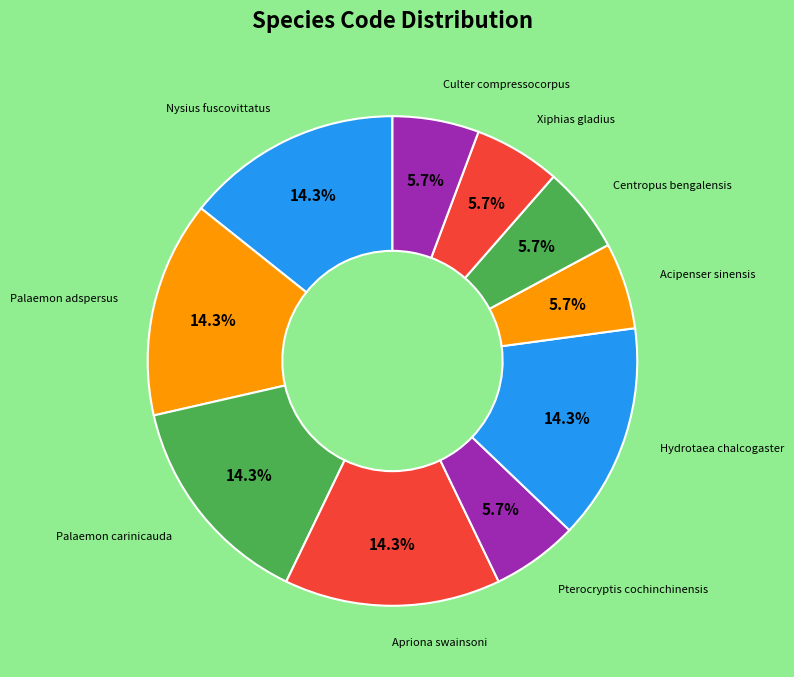

How many slices are in this pie chart?

10